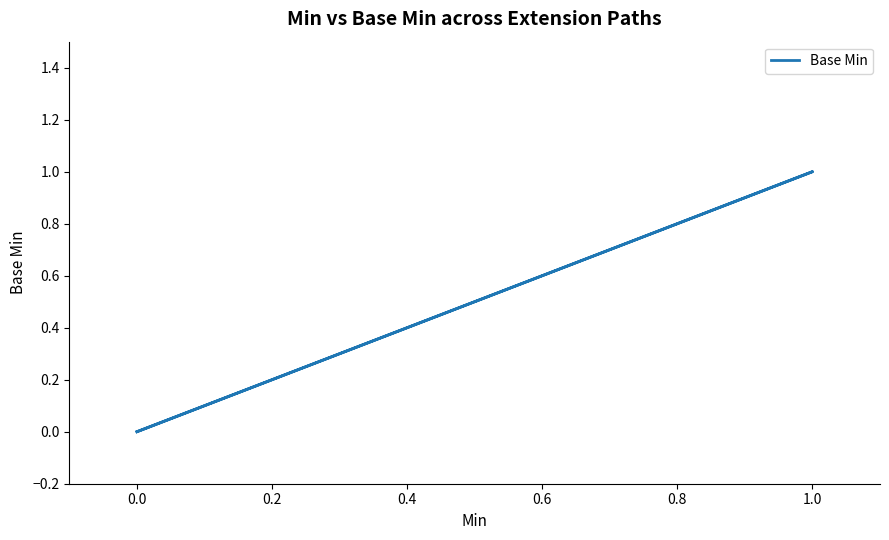

Which has a higher value, 1.0 or 0.0?

1.0